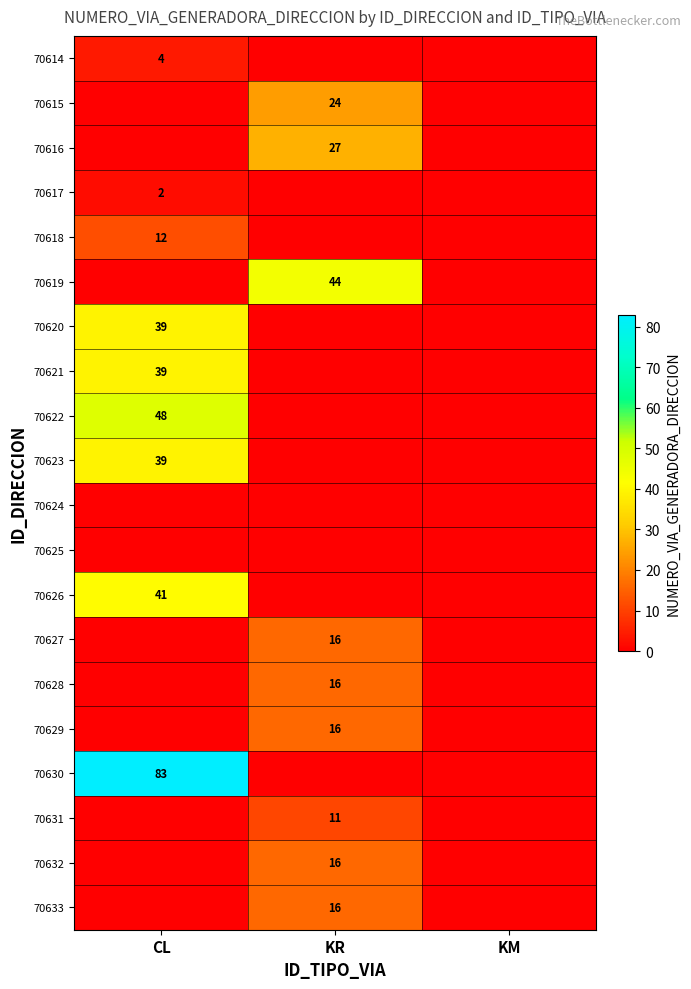

True or false: 70621 has a value of 65 at CL.

False